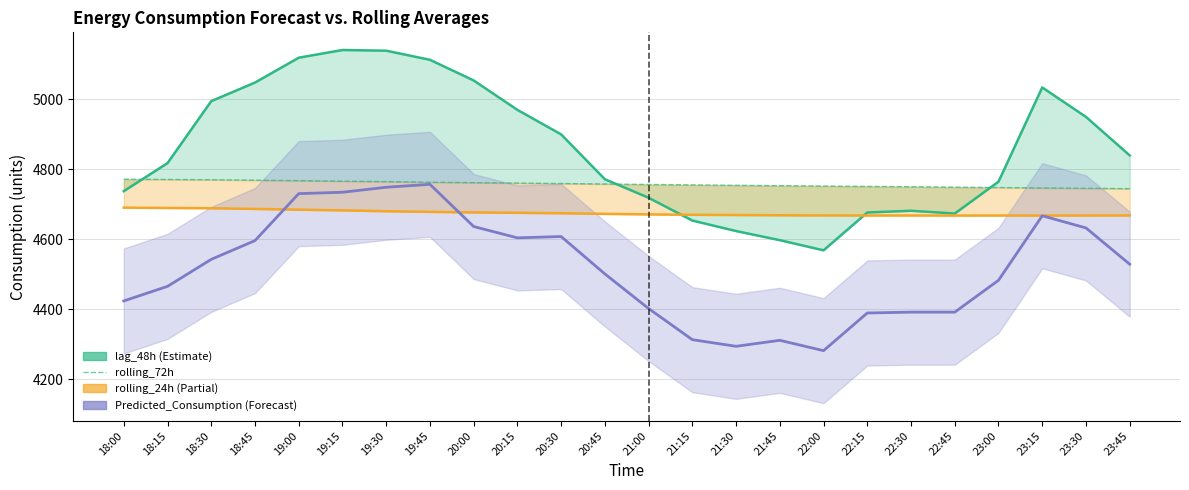

Rank the series at 22:15 from highest to lowest value.

rolling_72h, lag_48h, rolling_24h, Predicted_Consumption